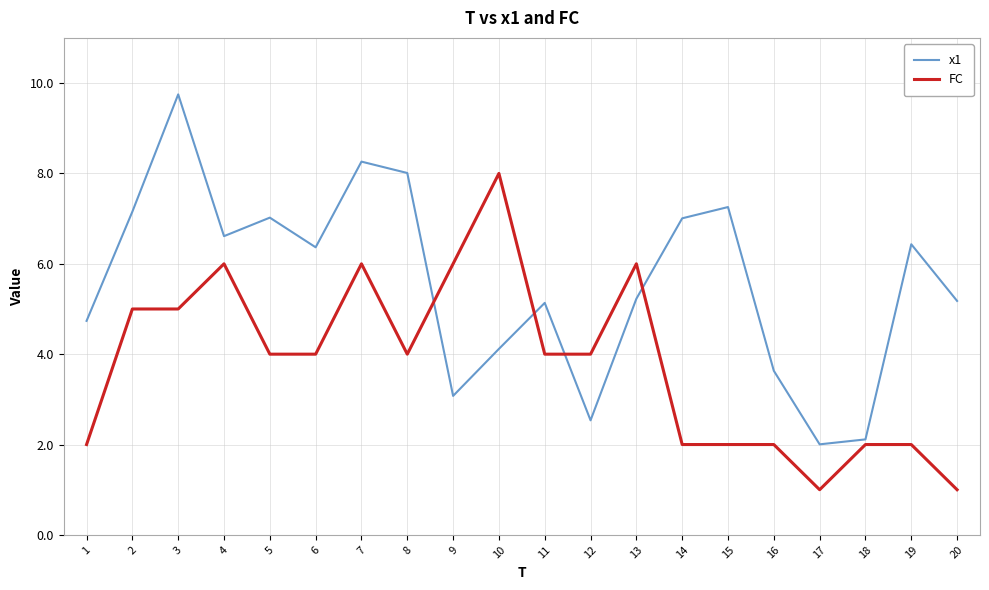

True or false: FC has a value of 2.1 at 12.

False